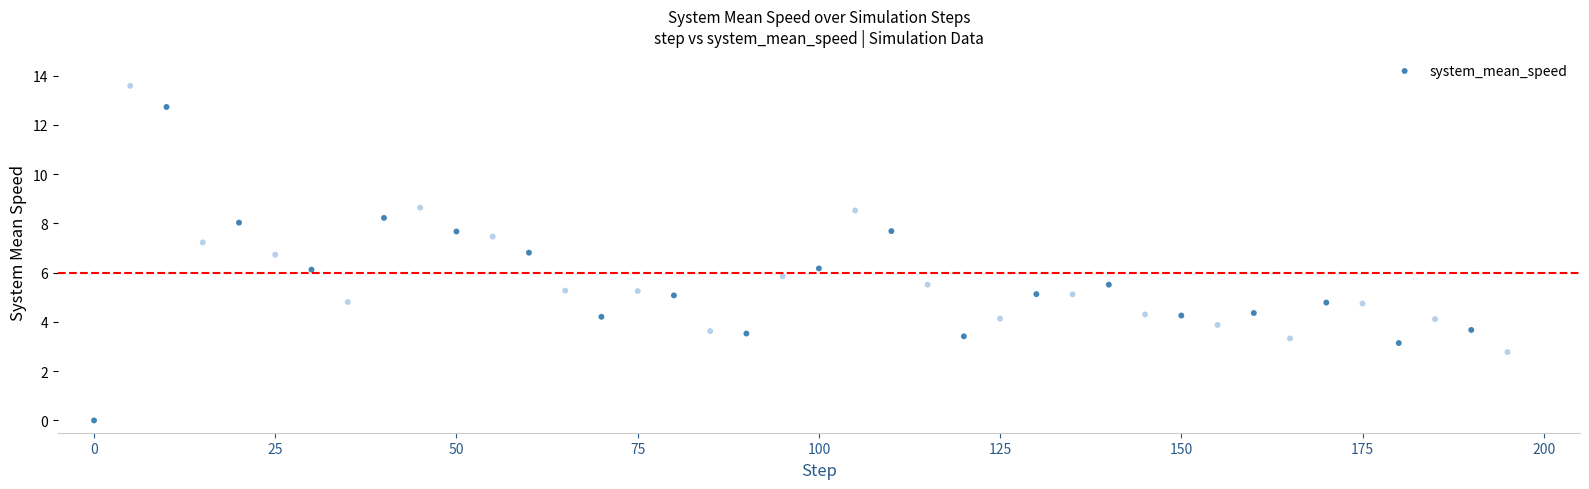

What is the range of Y values (max minus min)?

13.6